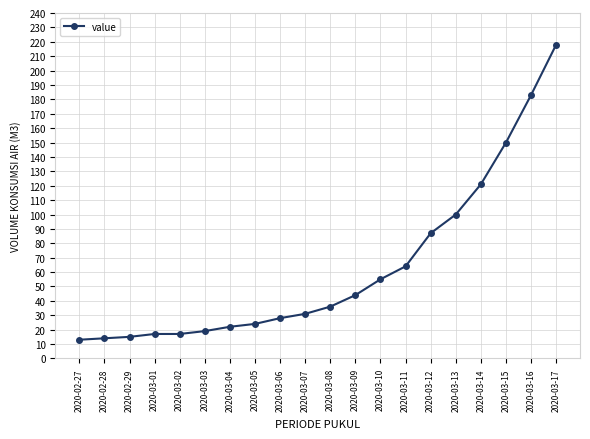

What is the difference between the values at 2020-02-27 and 2020-03-11?

51